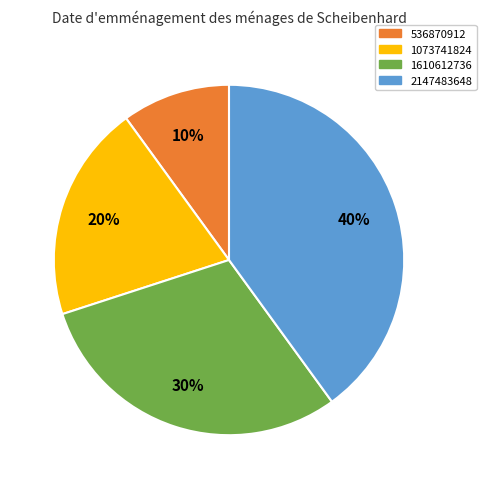

Is there any slice that represents more than half of the pie?

No